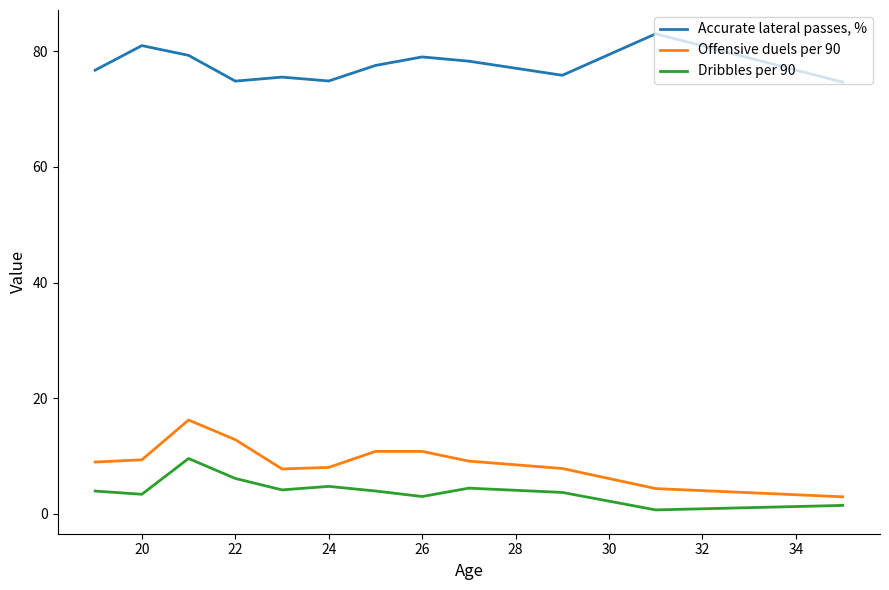

True or false: Accurate lateral passes, % and Dribbles per 90 intersect in this chart.

False